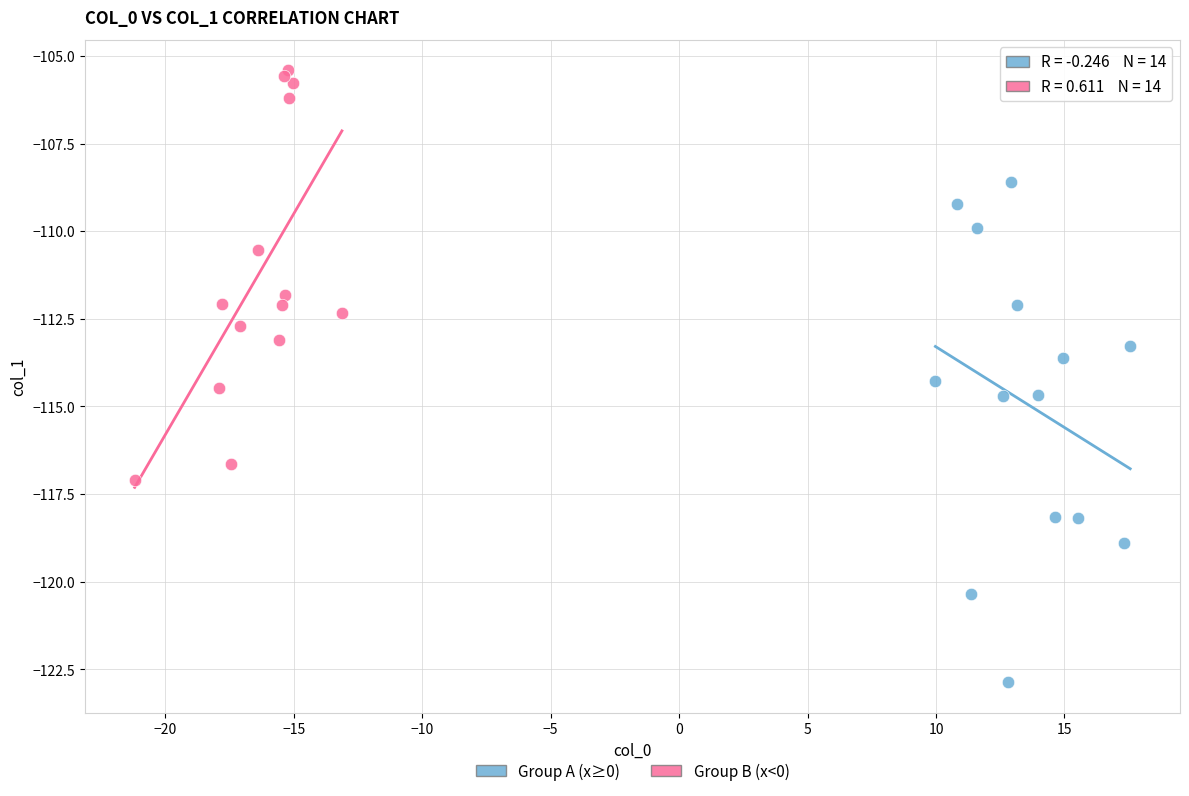

Which series contains the lowest Y value?

Group A (x≥0)